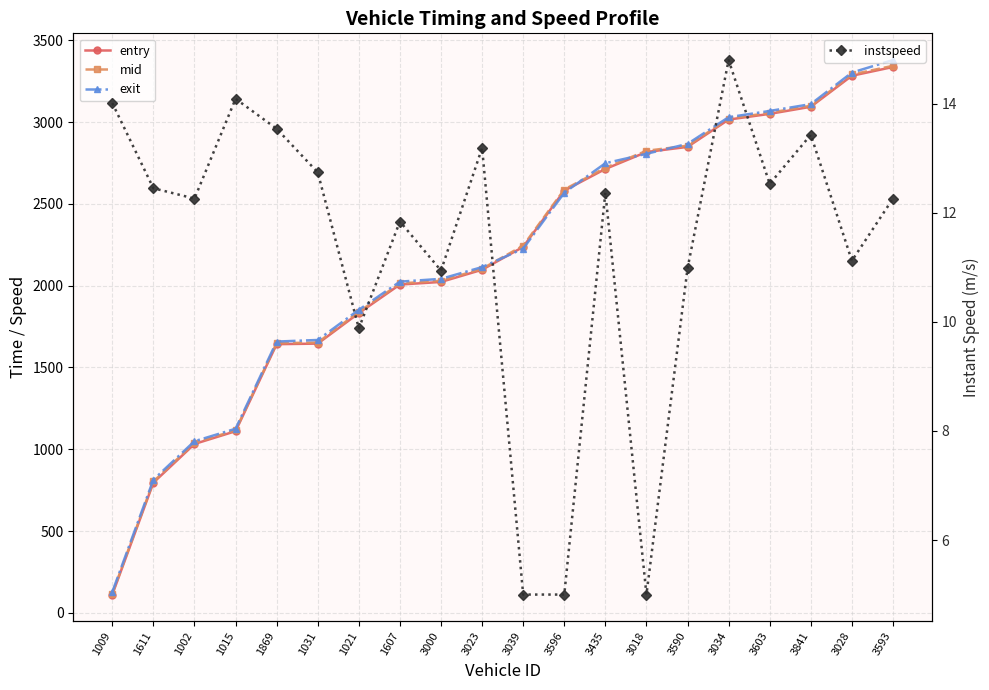

Reading left to right, list all the values displayed in this chart.

entry: 112.6	796.5	1032.8	1110.8	1642.5	1646.0	1832.4	2006.9	2022.7	2097.3	2237.0	2580.7	2713.1	2816.6	2847.8	3014.8	3049.7	3093.0	3282.6	3336.1
mid: 118.6	803.5	1039.5	1116.6	1648.4	1652.5	1840.3	2013.5	2030.1	2103.3	2244.4	2587.5	2720.1	2824.1	2855.2	3020.5	3056.4	3099.4	3290.3	3343.5
exit: 128.6	814.7	1049.5	1125.7	1658.4	1668.2	1852.5	2024.6	2041.6	2113.5	2226.2	2567.8	2748.2	2805.7	2866.3	3029.3	3067.6	3109.3	3302.0	3378.5
instspeed: 14.0	12.4	12.3	14.1	13.5	12.7	9.9	11.8	10.9	13.2	5.0	5.0	12.4	5.0	11.0	14.8	12.5	13.4	11.1	12.3